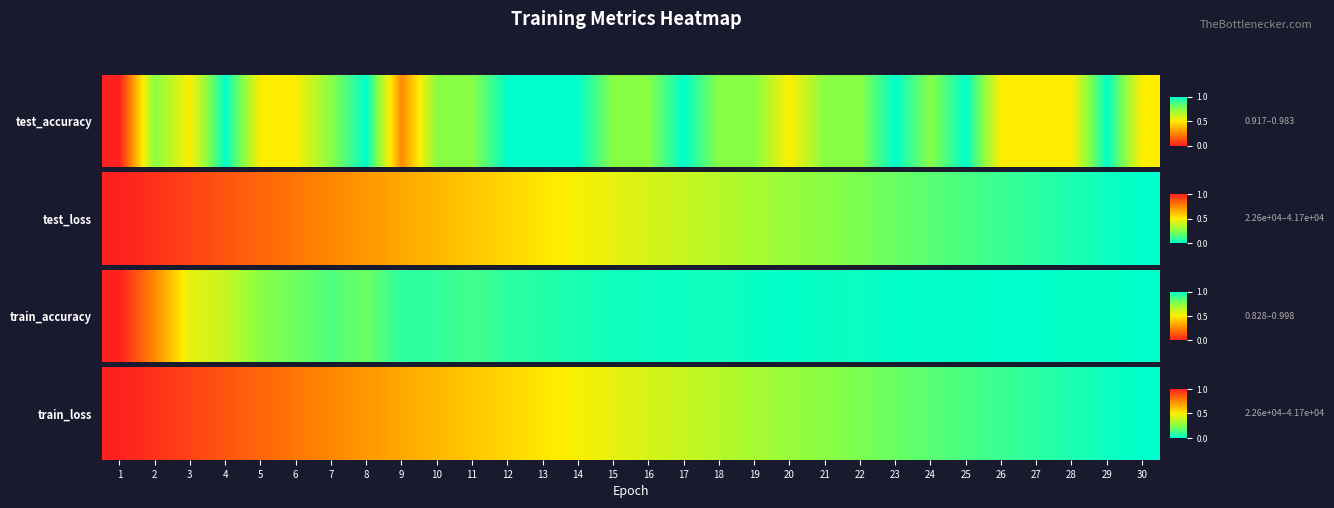

What is the maximum value shown in the chart?

1.0